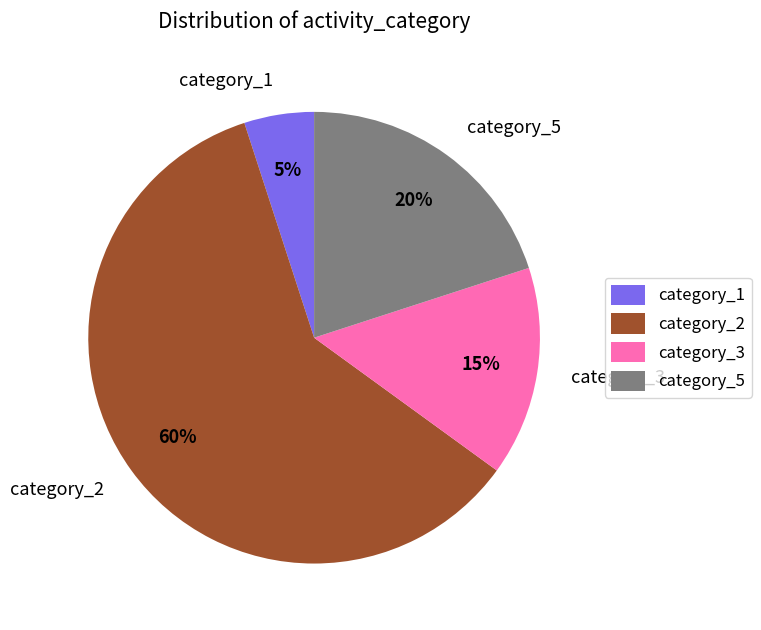

Do category_2 and category_1 together represent more than half of the pie?

Yes